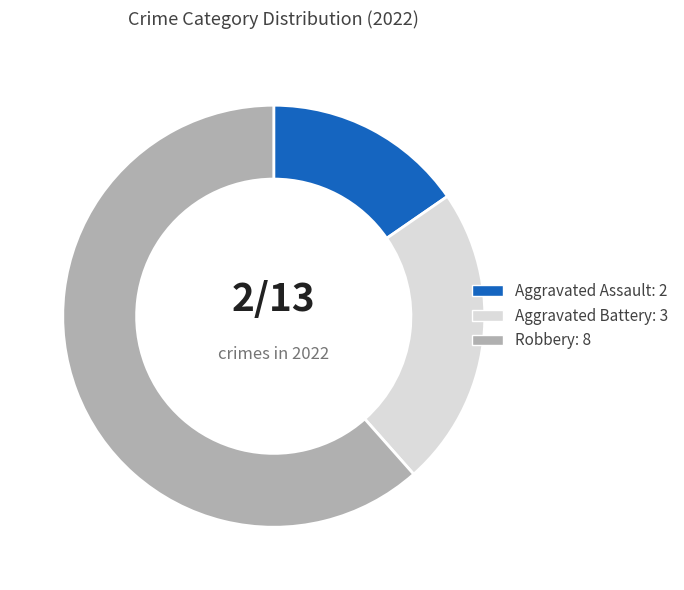

Is there any slice that represents more than half of the pie?

Yes